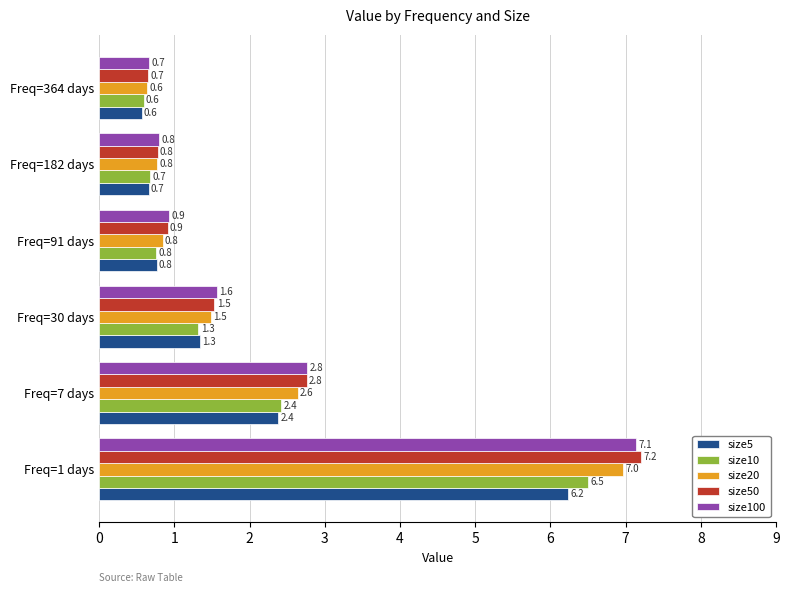

Read the size5 value at Freq=30 days.

1.3